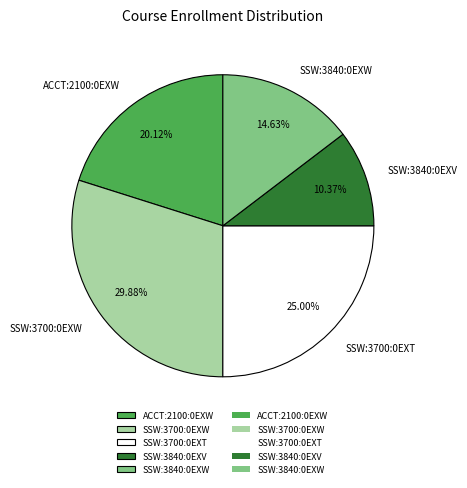

To the nearest percent, what is the difference between the ACCT:2100:0EXW and SSW:3700:0EXT slice percentages?

5%